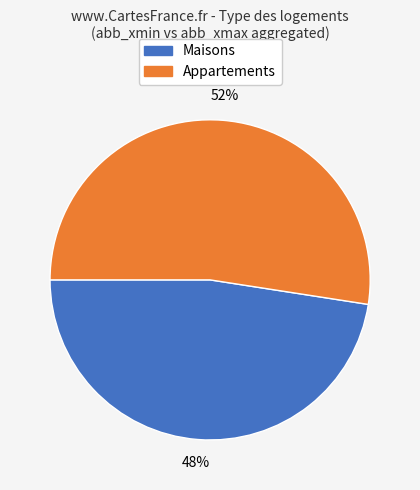

Is there a majority slice in this chart?

Yes